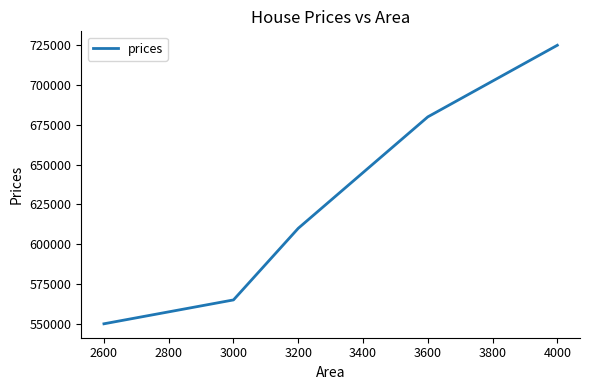

True or false: there are more than 2 points higher than both neighbors.

False